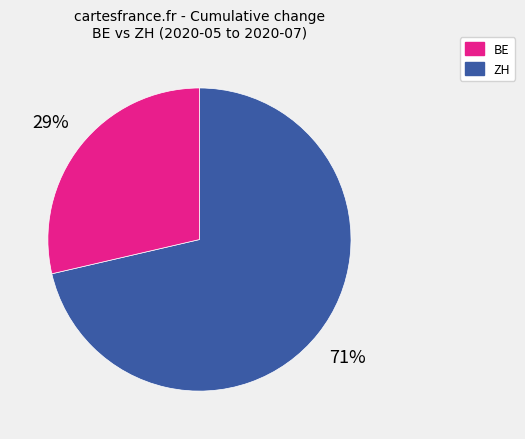

What is the ratio of the value at ZH to the value at BE?

0.4